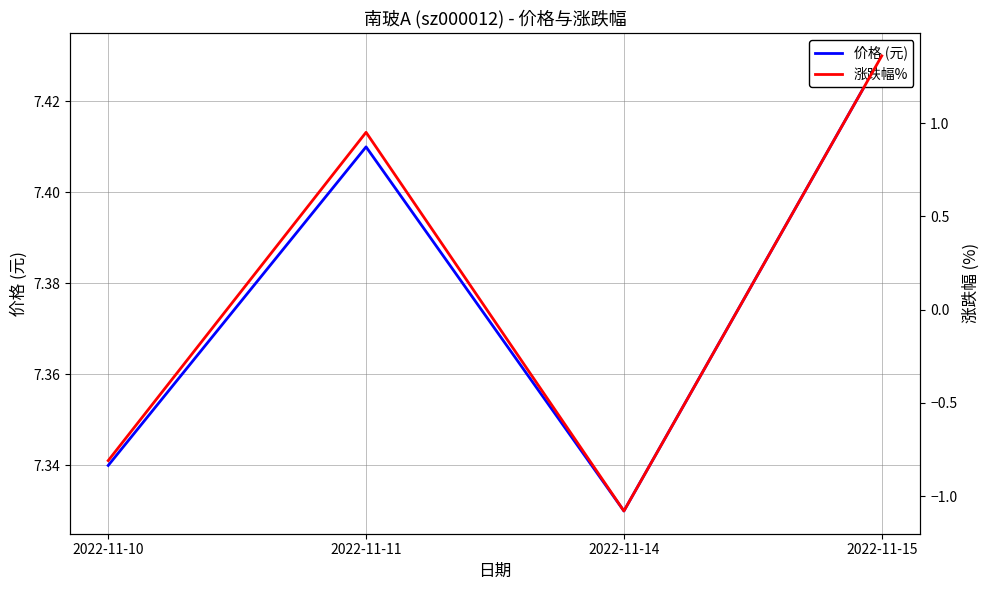

Which series has the largest range (max minus min)?

涨跌幅%